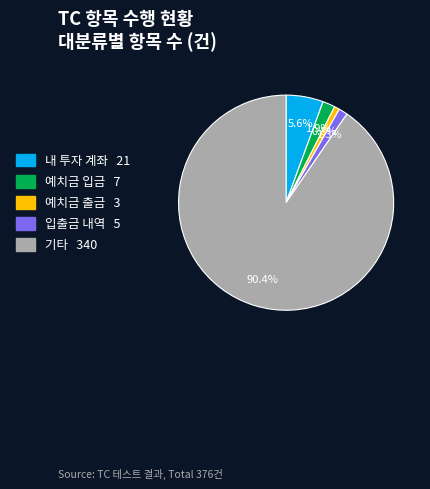

Is there any slice that represents more than half of the pie?

Yes